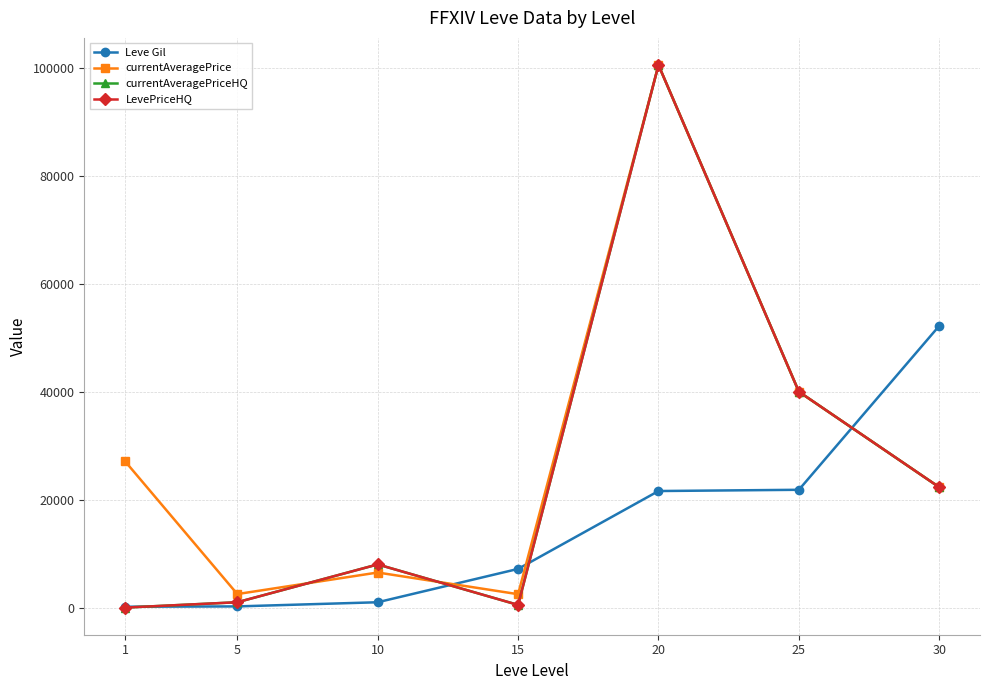

What is the value of the Leve Gil point at the 5th from the left?

21600.0